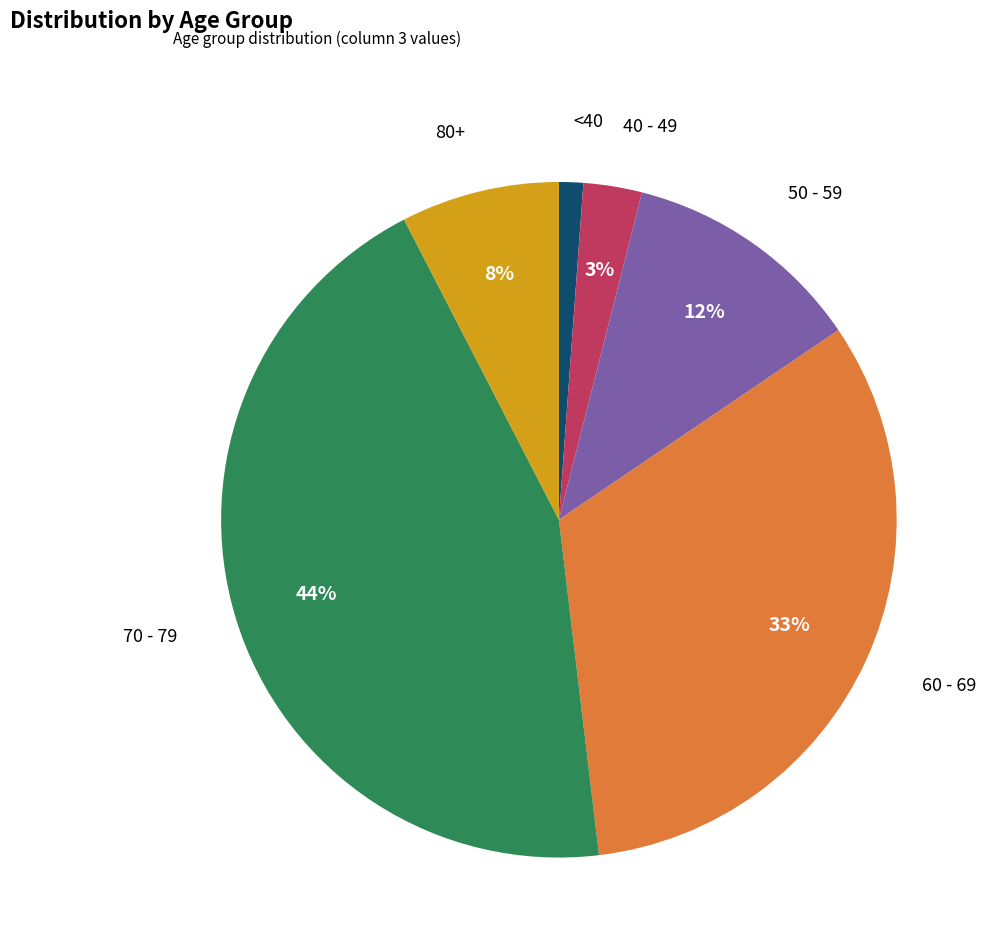

Do 50 - 59 and <40 together represent more than half of the pie?

No